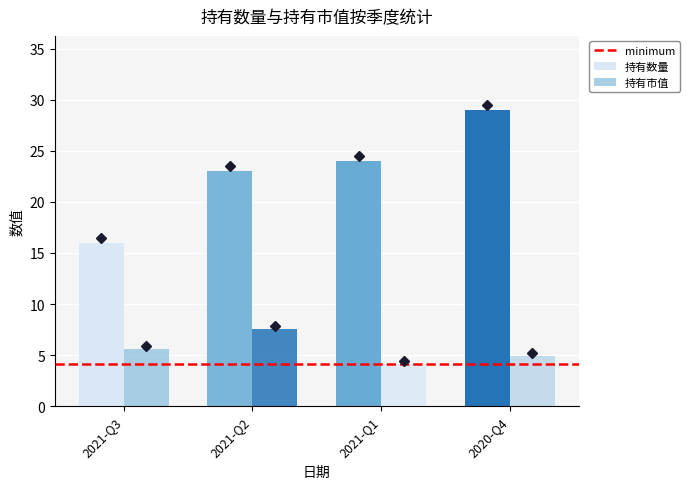

At which label does 持有数量 reach its peak?

2020-Q4